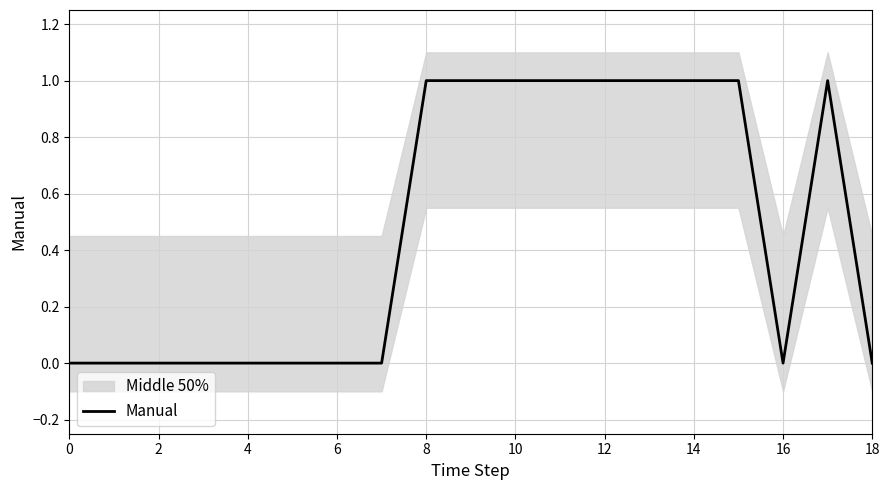

The value of Manual at 8 is 1. True or false?

True